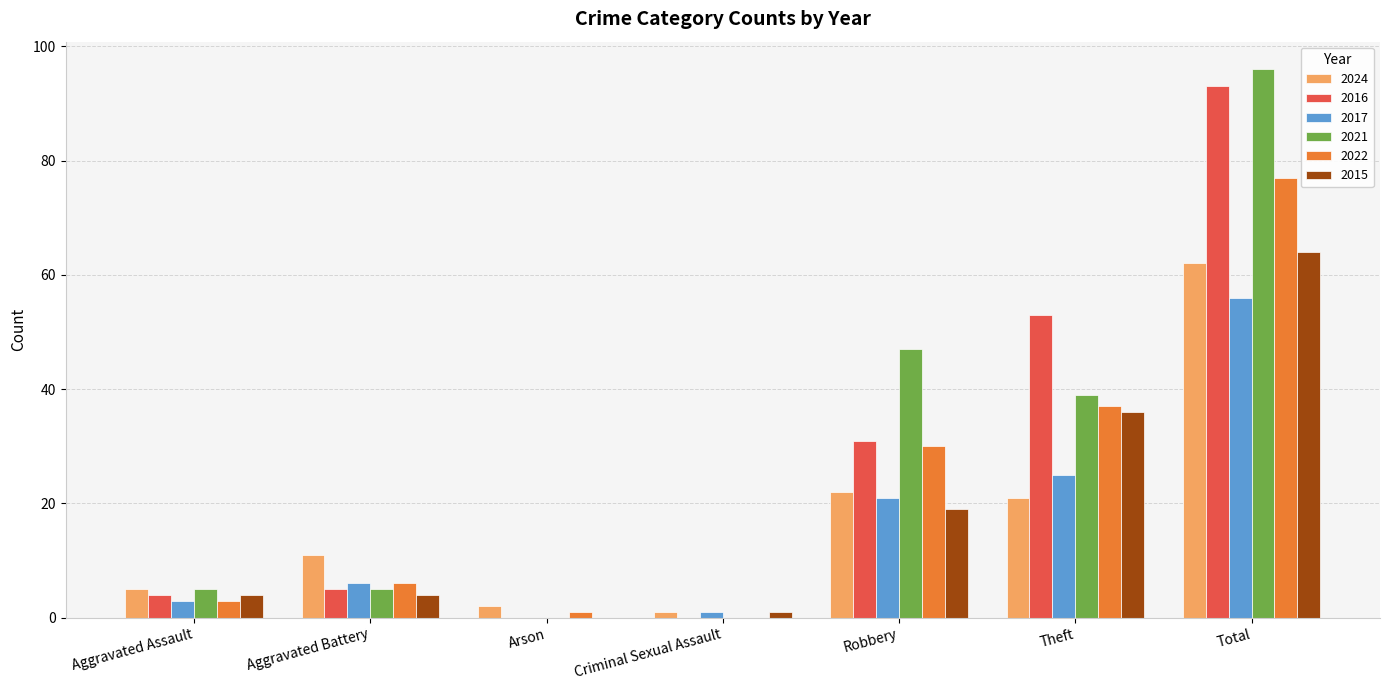

How many categories are shown in the chart?

7